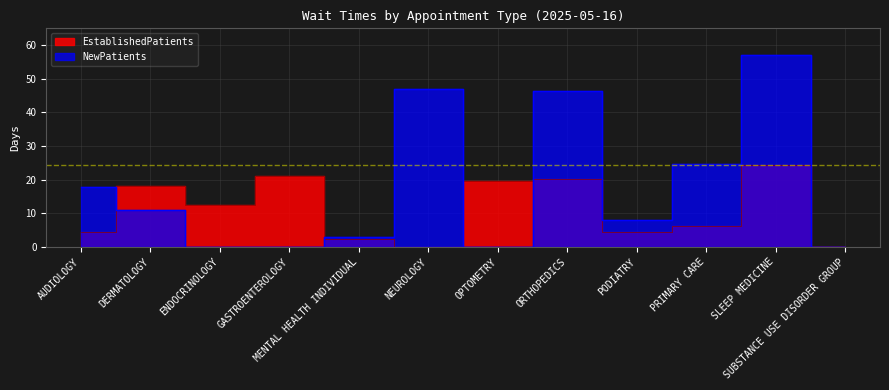

List the series in order of their overall mean, lowest first.

EstablishedPatients, NewPatients